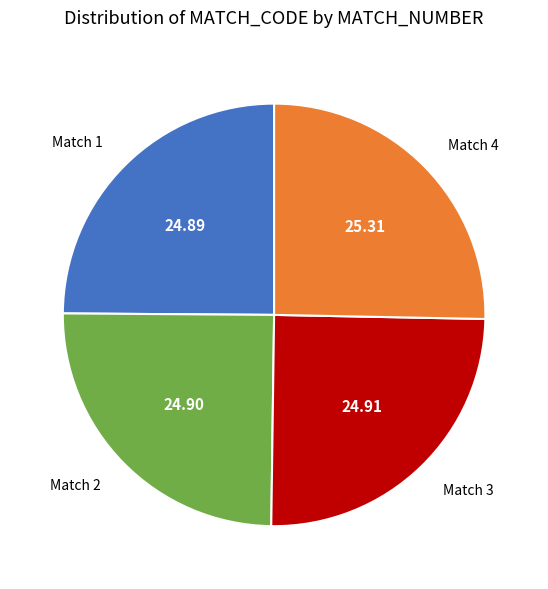

Approximately how many times larger is the value at Match 4 compared to Match 2?

1.0